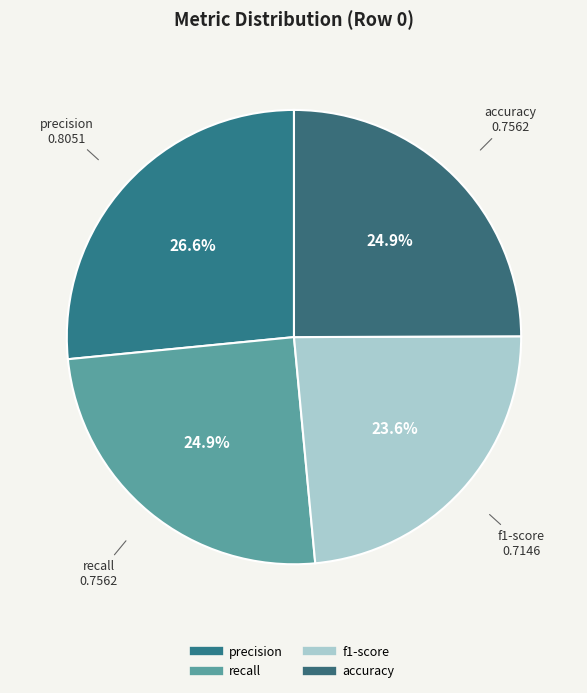

Is accuracy the majority of the pie?

No